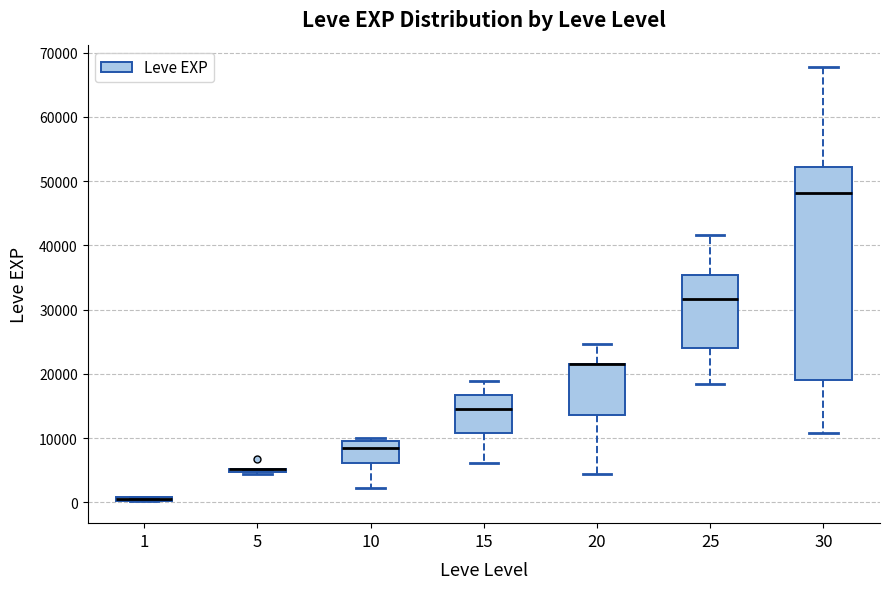

Which box is the tallest, from its lower edge to its upper edge?

30